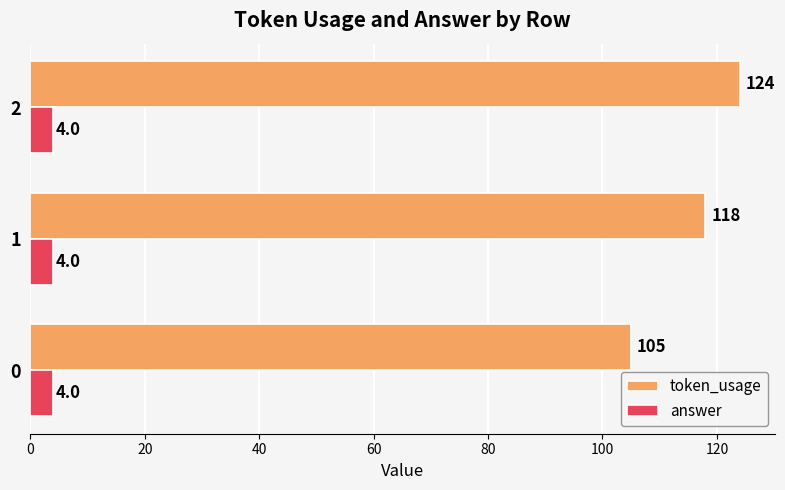

At 0, list the series in order from smallest to largest.

answer, token_usage